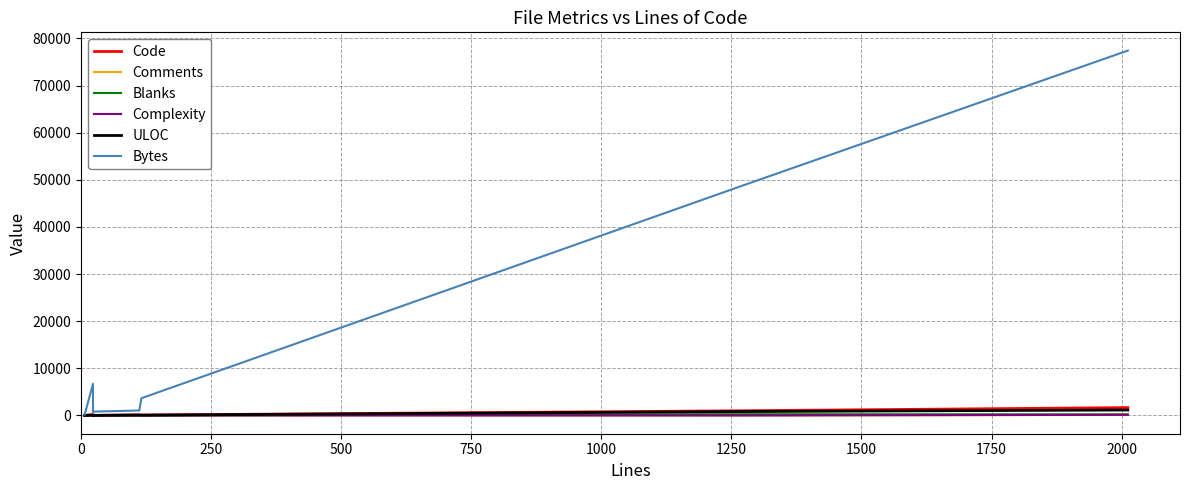

How many values in the Bytes series exceed 3660?

3